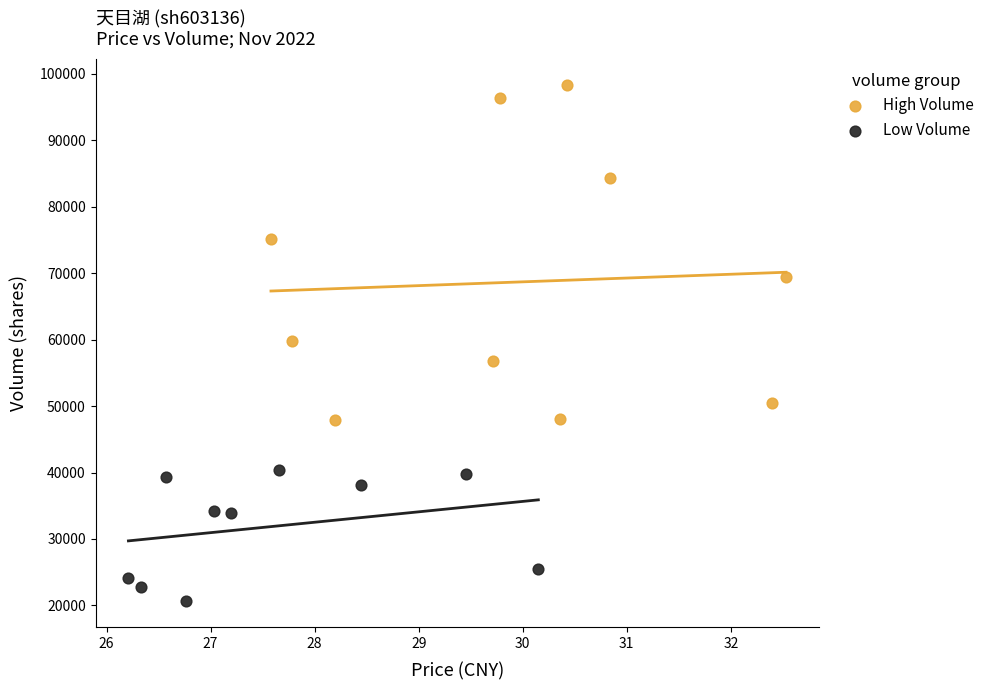

Which series reaches the minimum Y coordinate?

Low Volume